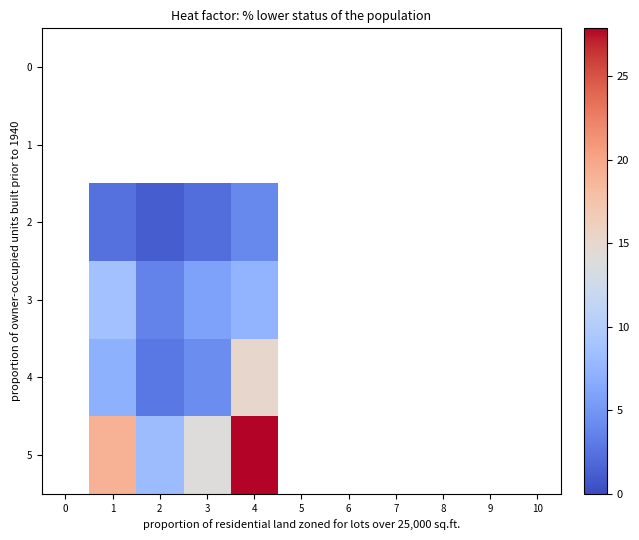

Rank the series by their maximum value, from highest to lowest.

5, 4, 3, 2, 0, 1